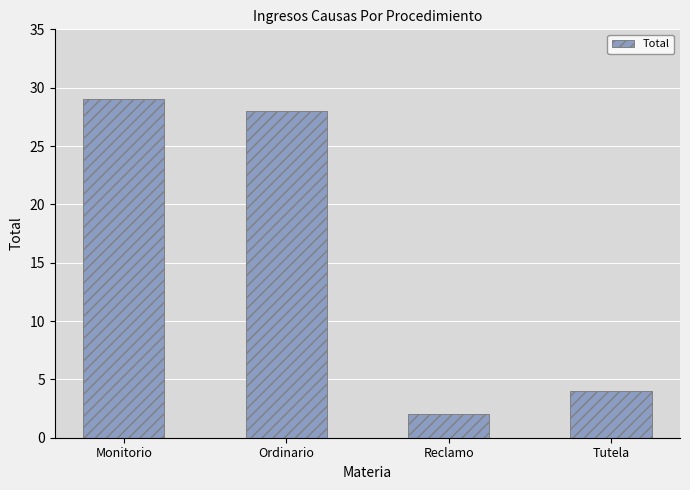

Does the chart contain stacked bars?

No